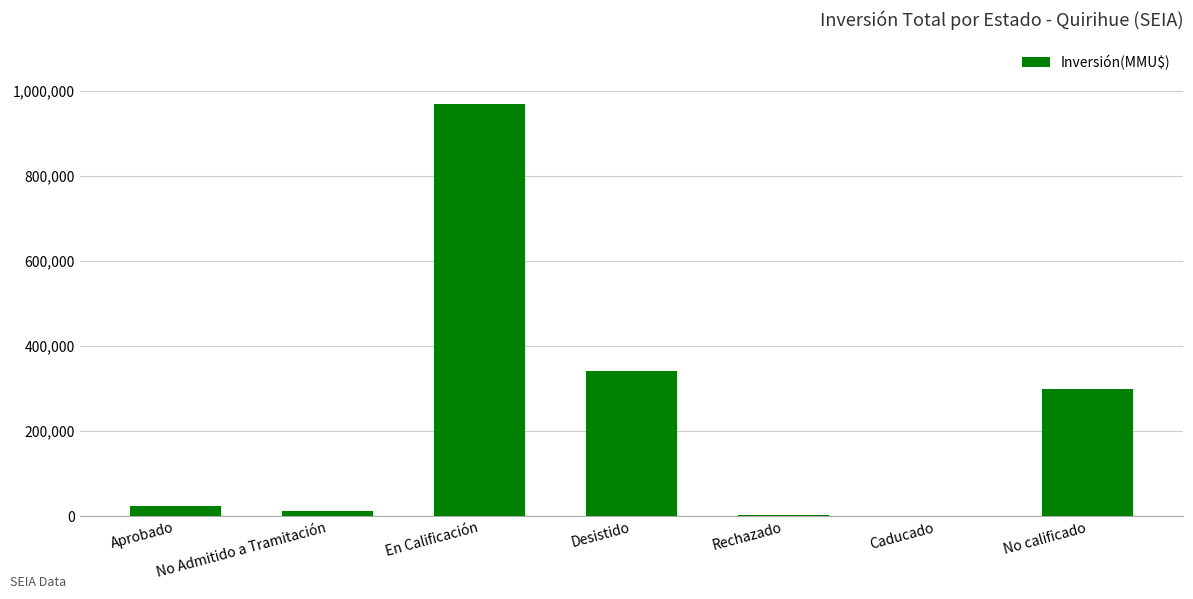

What is the change in value from Aprobado to No calificado?

+275872